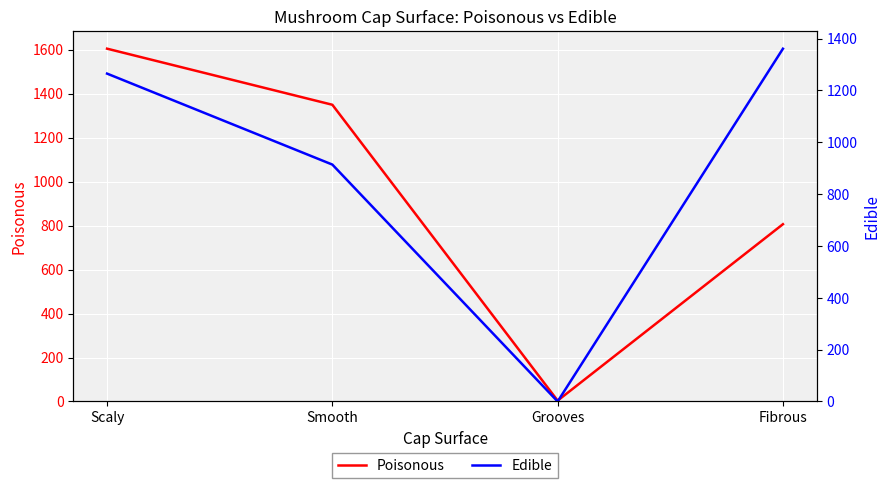

What is the difference between the highest and lowest values at Fibrous?

555